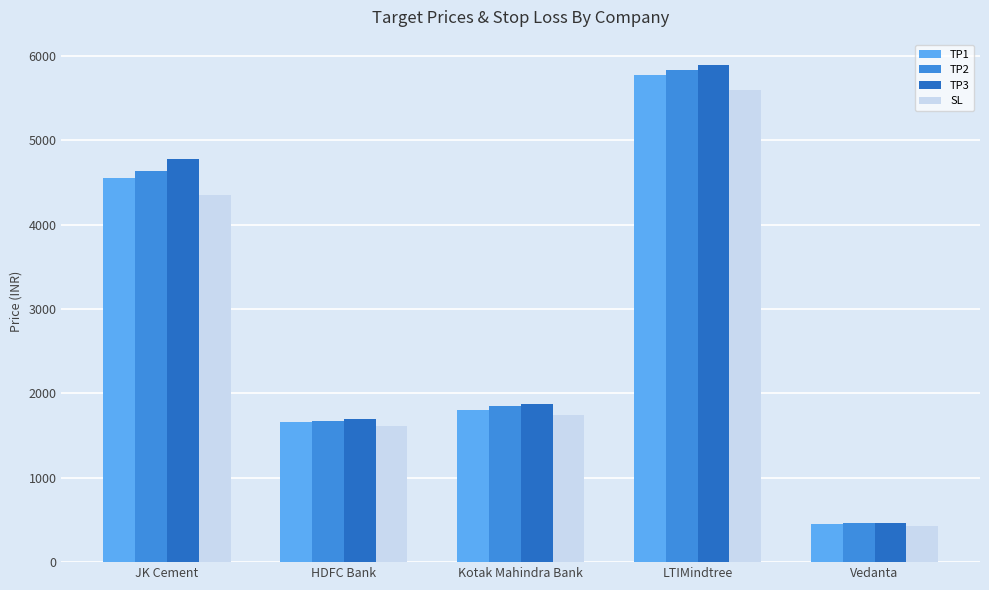

Reading left to right, list all the values displayed in this chart.

TP1: 4552	1658	1803	5779	454
TP2: 4632	1674	1848	5839	460
TP3: 4779	1696	1875	5898	468
SL: 4356	1610	1741	5602	425